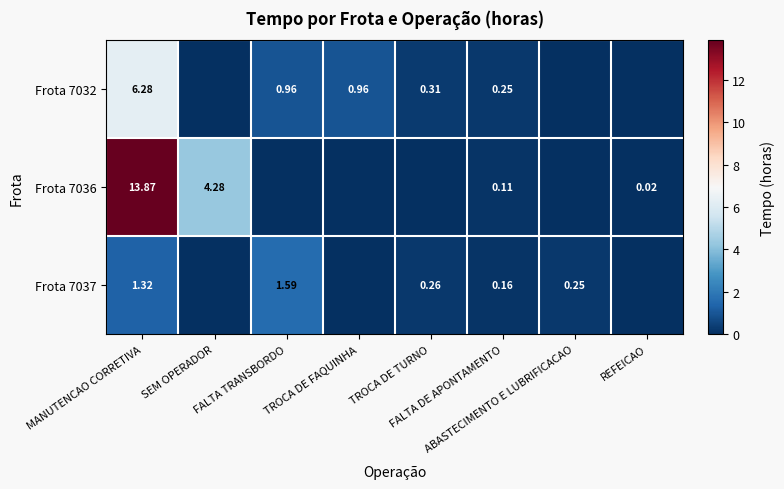

The Frota 7032 series shows 0.0 at ABASTECIMENTO E LUBRIFICACAO. True or false?

True